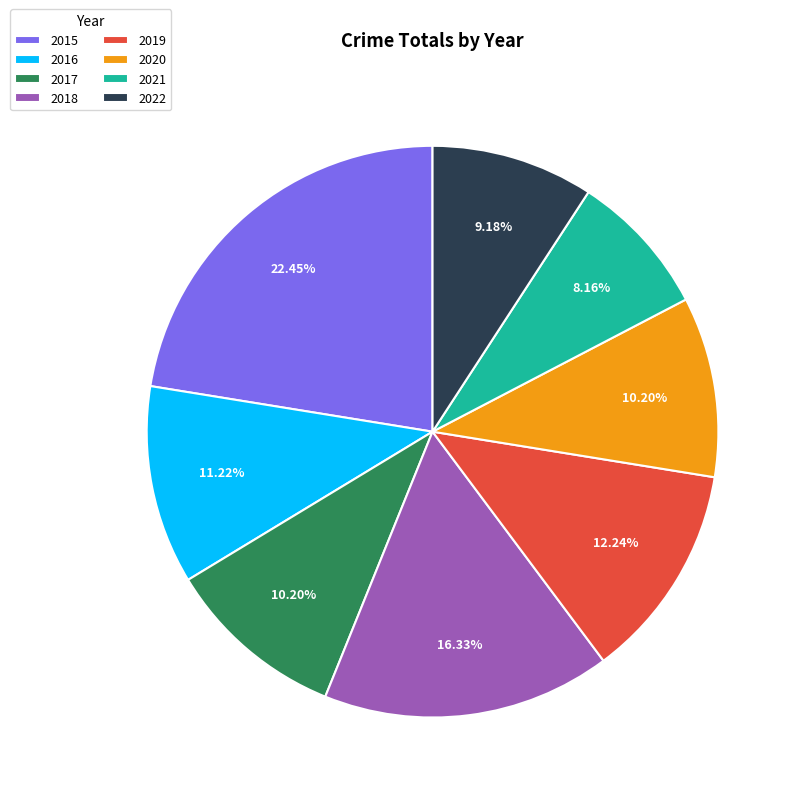

Do 2022 and 2016 together represent more than half of the pie?

No